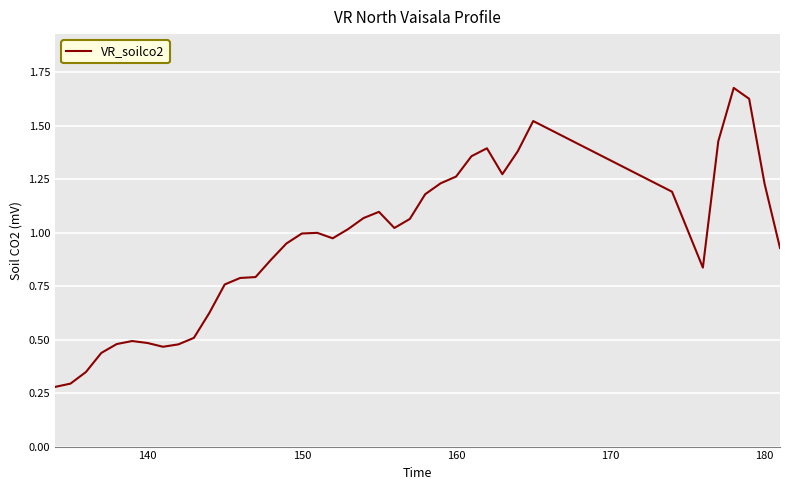

Is this an area chart (filled region under the line)?

No